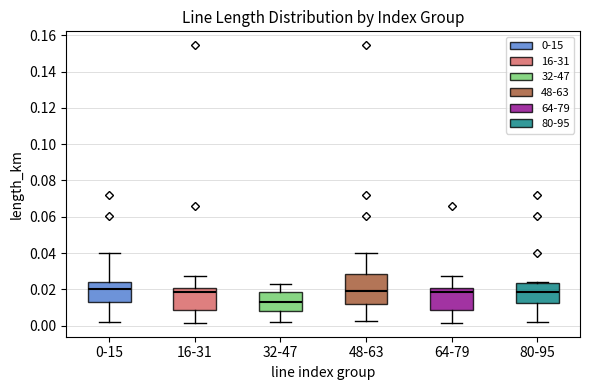

Comparing the boxes themselves (not the whiskers), which one is the tallest?

48-63